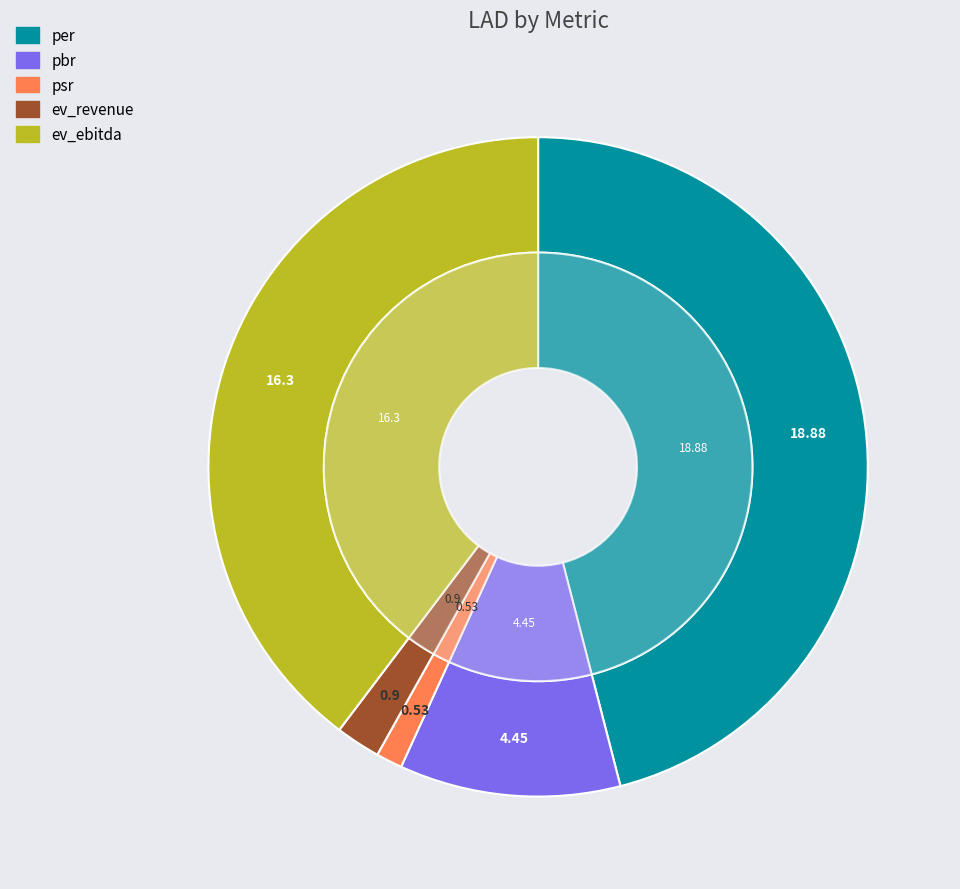

Combined, what portion of the pie is psr and per?

47.3%